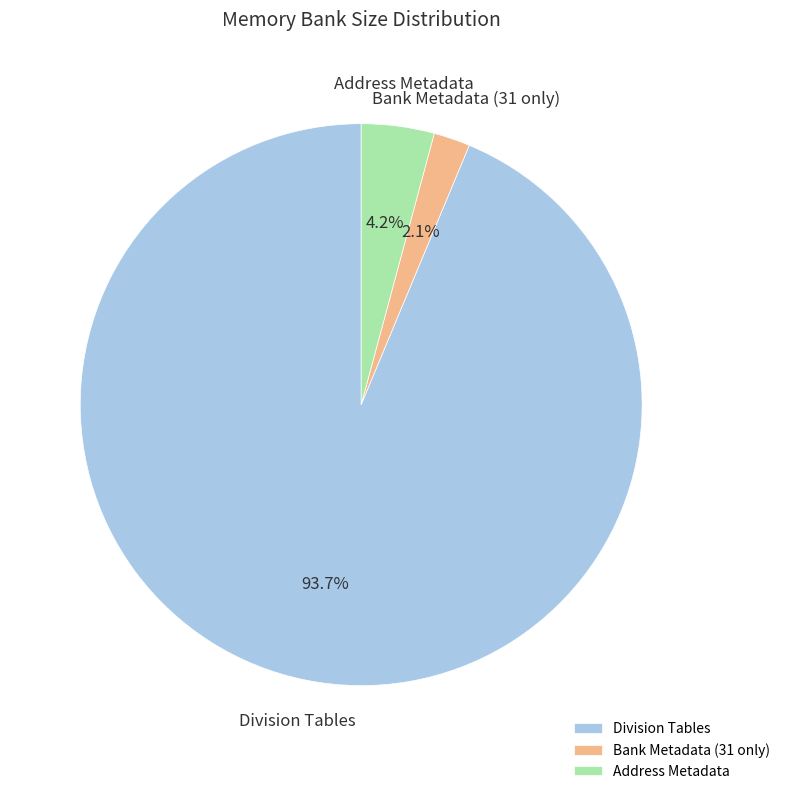

Rank the categories by value from lowest to highest.

Bank Metadata (31 only), Address Metadata, Division Tables